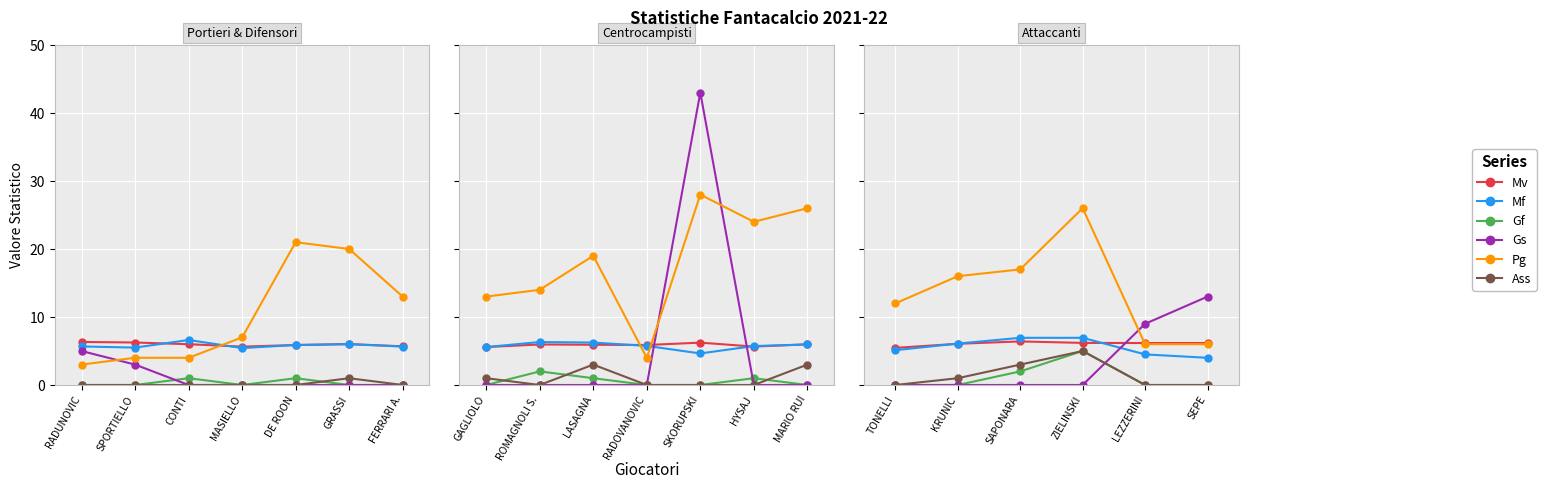

True or false: Gf and Ass intersect in this chart.

False